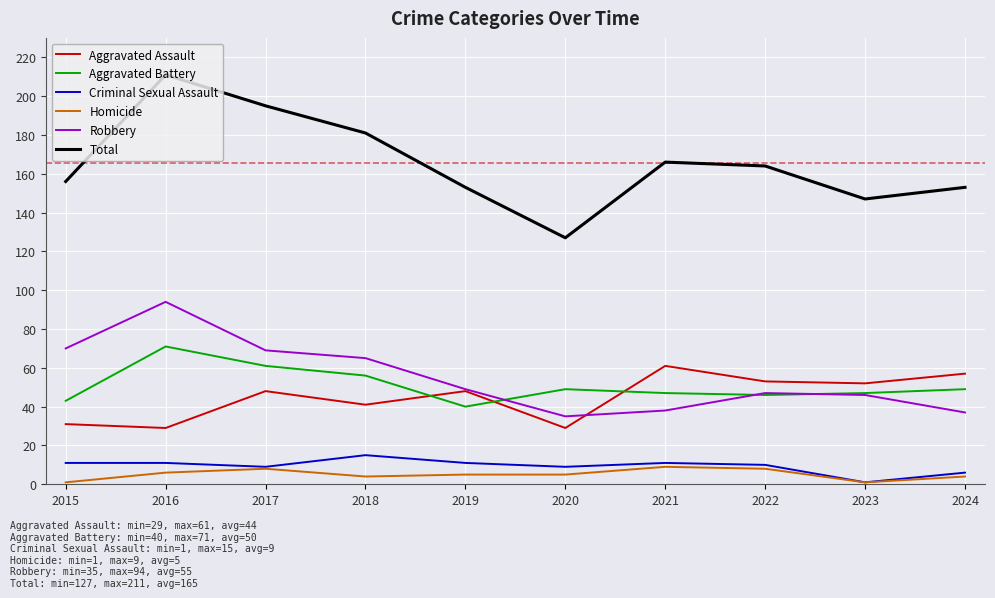

What is the spread (max minus min) of values at 2019?

148